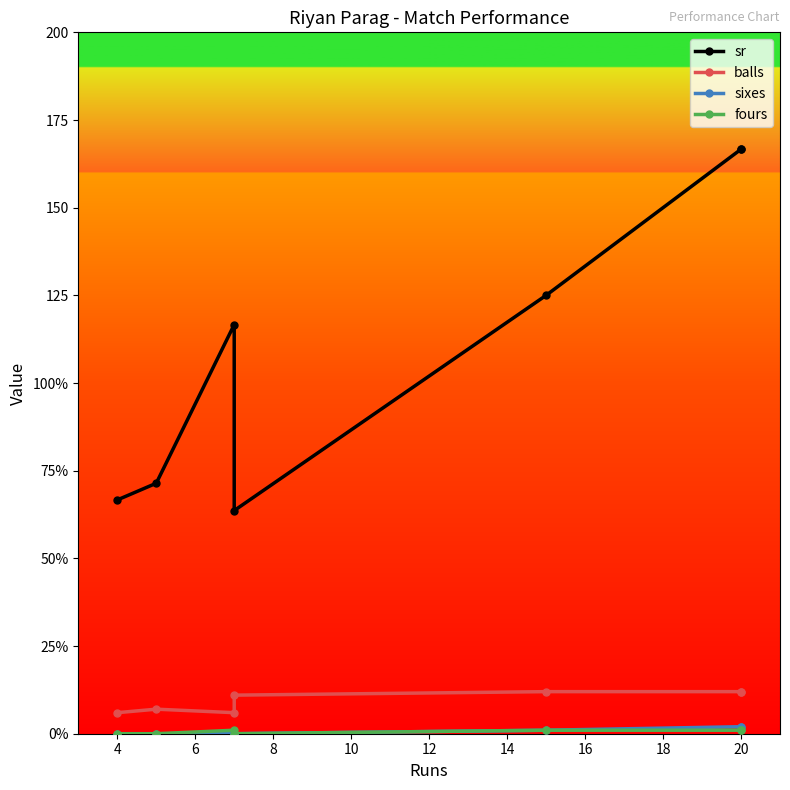

True or false: sixes and balls cross at least once.

False